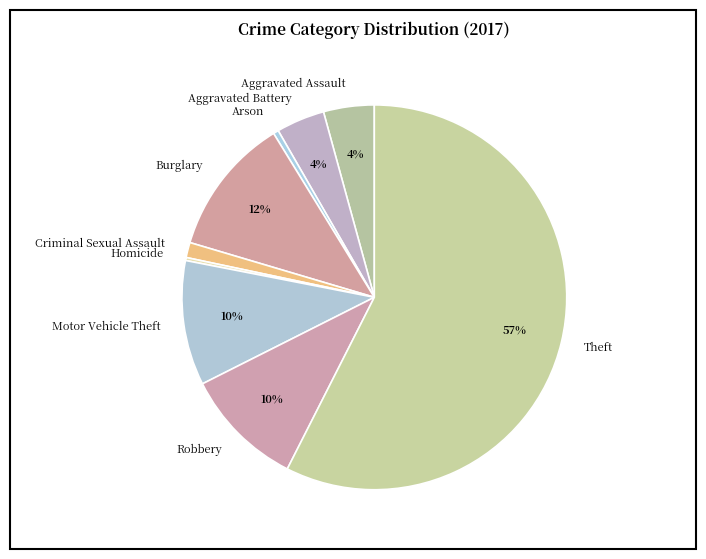

Do Aggravated Battery and Burglary together represent more than half of the pie?

No